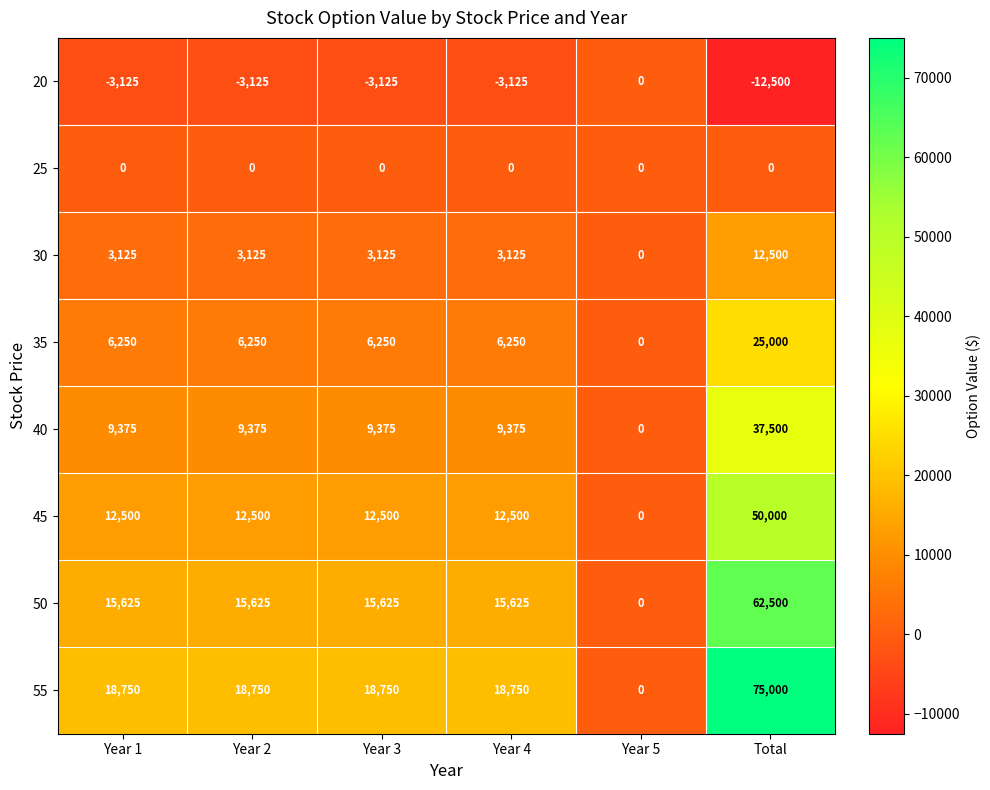

What is the difference between the 50 values at Year 2 and Year 5?

15625